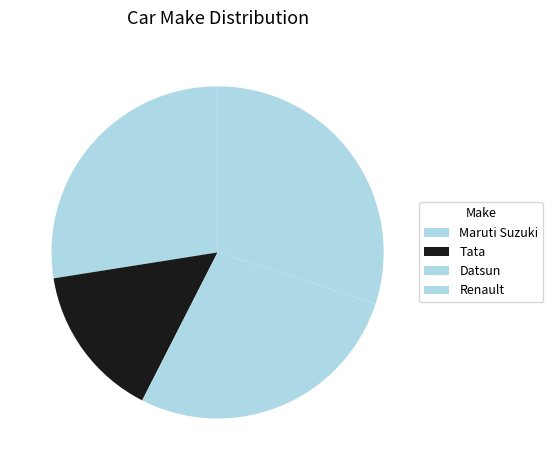

To the nearest percent, what is the combined percentage of Maruti Suzuki and Tata?

42%